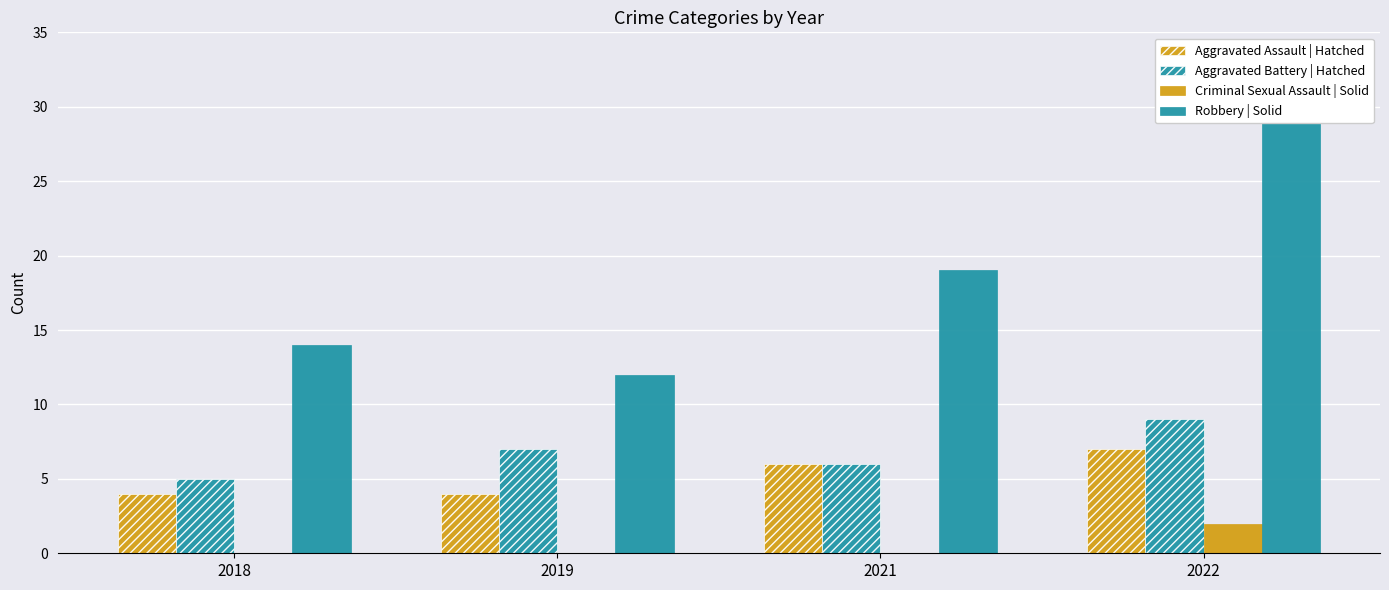

Rank the series by their maximum value, from lowest to highest.

Criminal Sexual Assault | Solid, Aggravated Assault | Hatched, Aggravated Battery | Hatched, Robbery | Solid